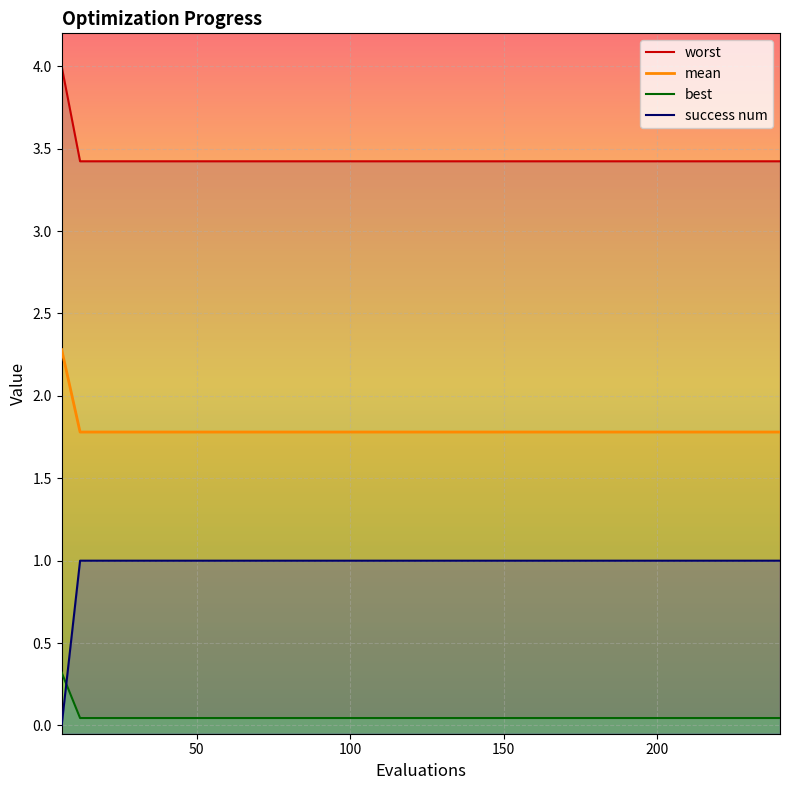

The value of best at 13 is 0.1. True or false?

False